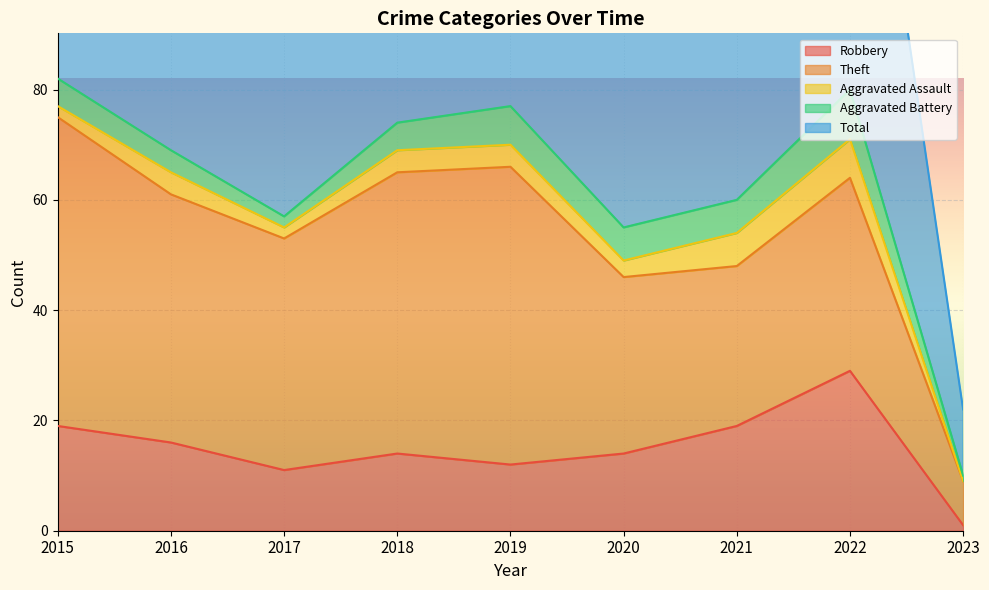

Count the number of categories in the chart.

9